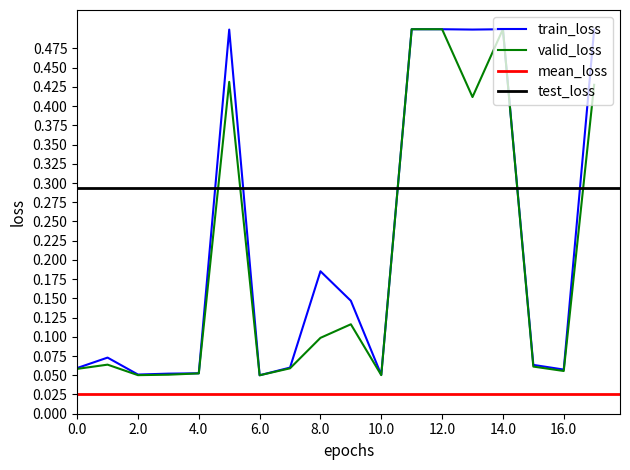

Is it true that valid_loss equals 0.0 at 10.0?

False